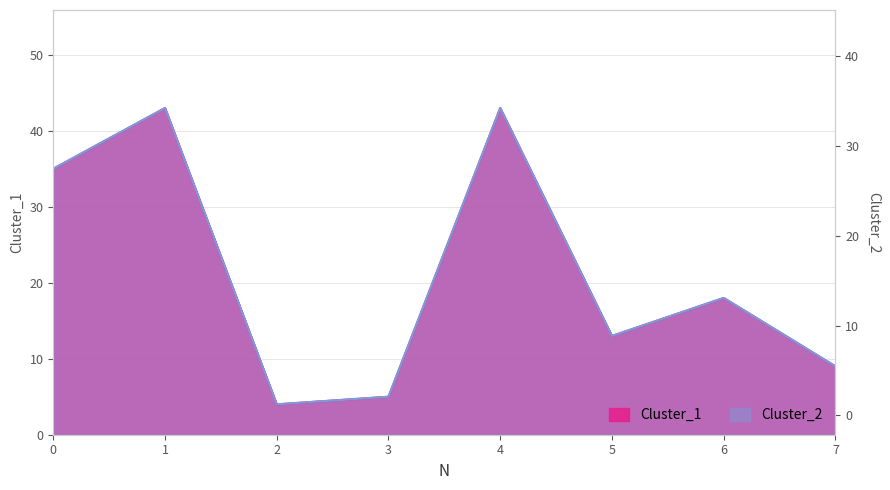

Rank the series by their maximum value, from highest to lowest.

Cluster_1, Cluster_2